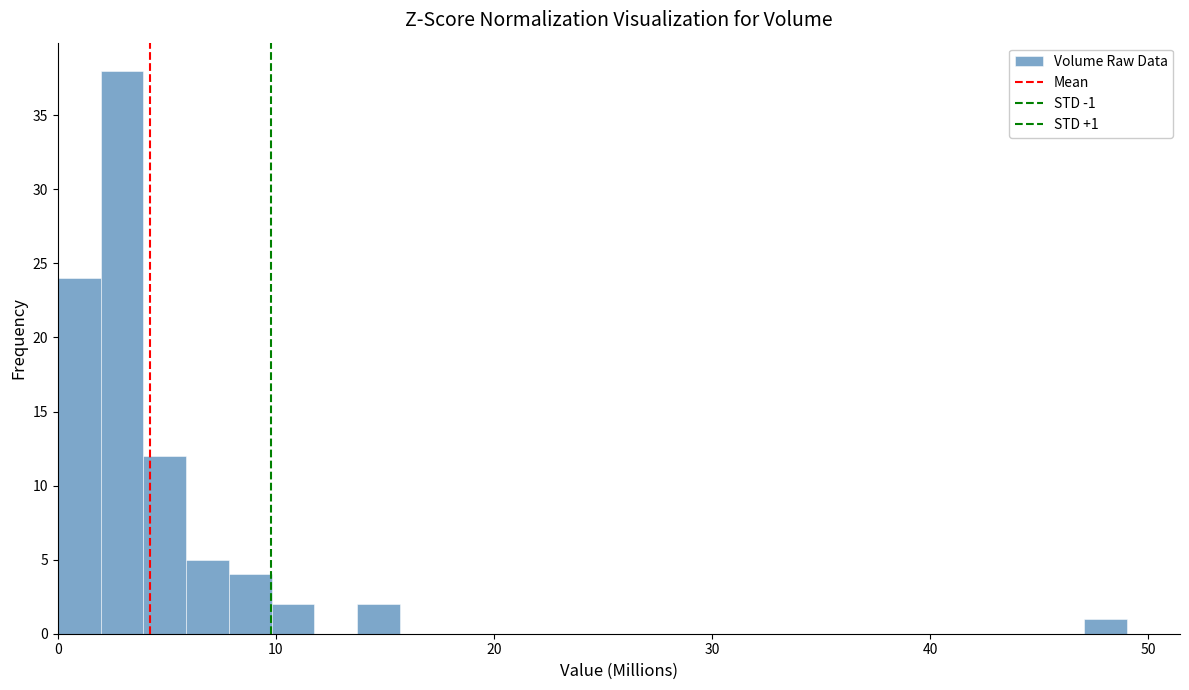

Around what value on the x-axis is the tallest bar? Give the approximate position of its centre, as read against the axis.

3